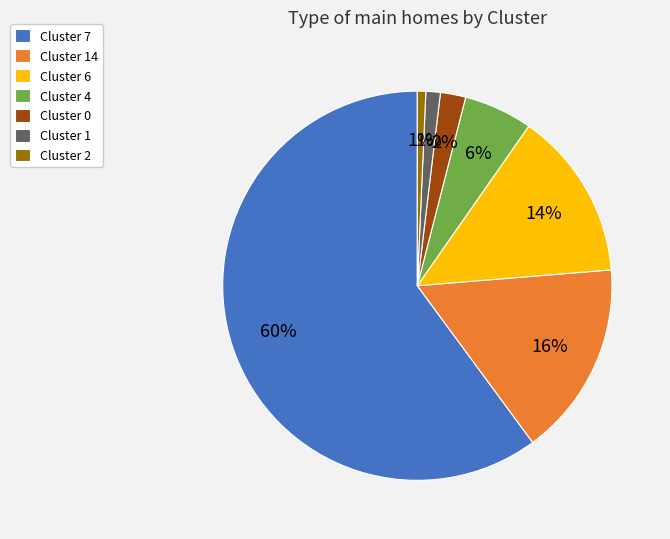

To the nearest percent, what percentage of the pie is Cluster 7?

60%